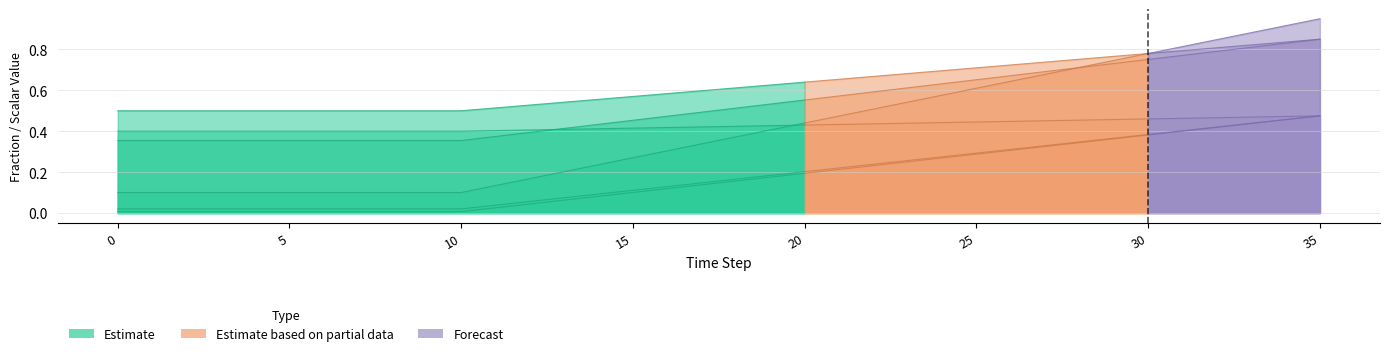

How many lines are shown in the chart?

6